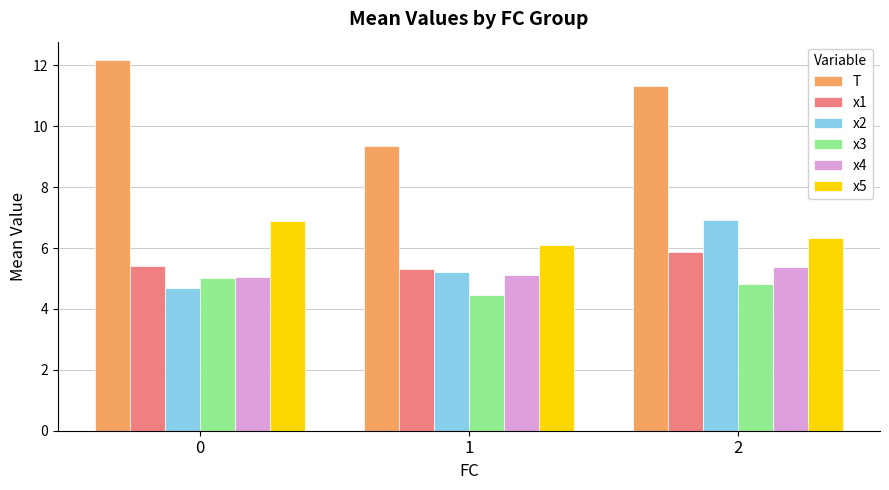

At which category is the sum across all series the highest?

2